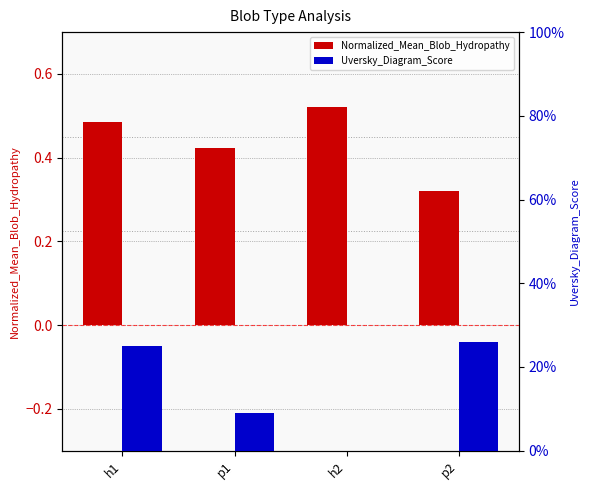

Rank the series by their average value, from highest to lowest.

Normalized_Mean_Blob_Hydropathy, Uversky_Diagram_Score